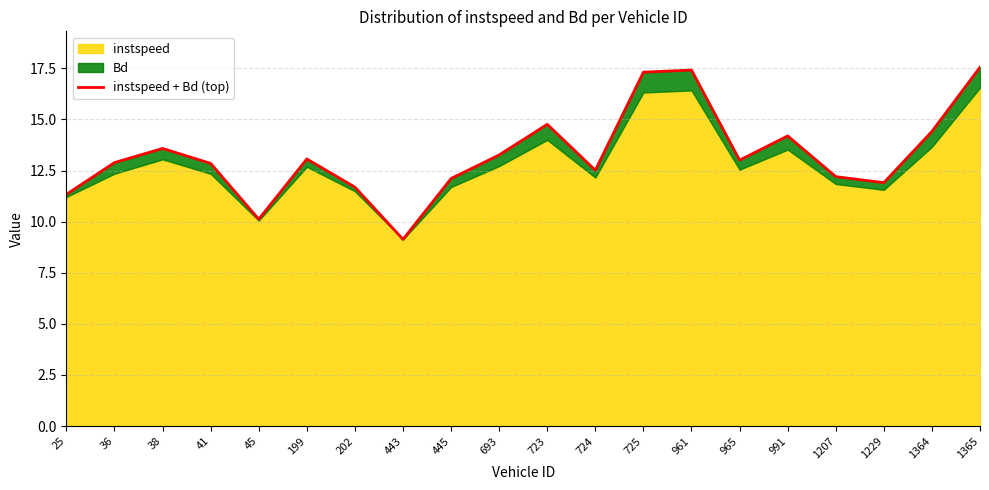

List the labels in order of value, smallest first.

443, 45, 25, 202, 1229, 445, 1207, 724, 41, 36, 965, 199, 693, 38, 991, 1364, 723, 725, 961, 1365